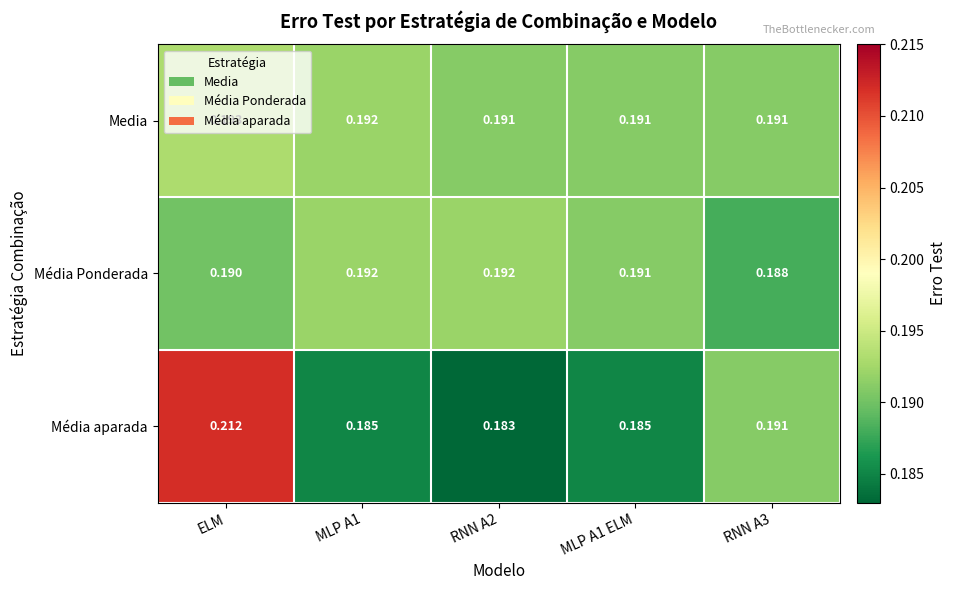

Which series changed the most between RNN A2 and MLP A1 ELM?

Média aparada